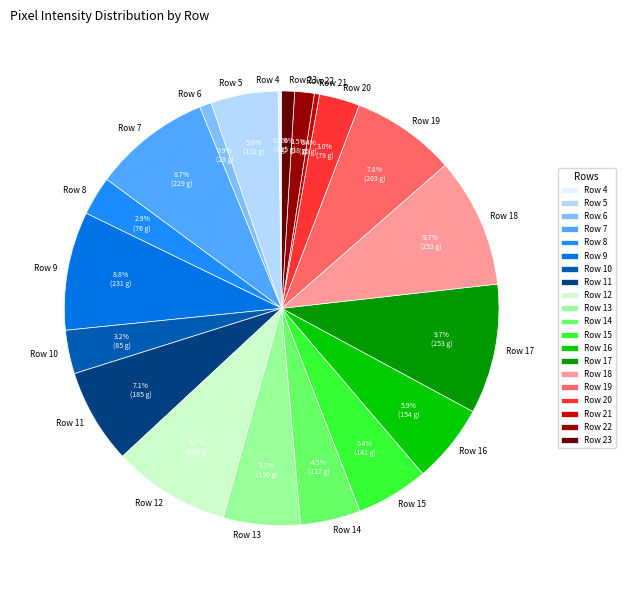

To the nearest percent, what is the combined percentage of Row 18 and Row 11?

17%